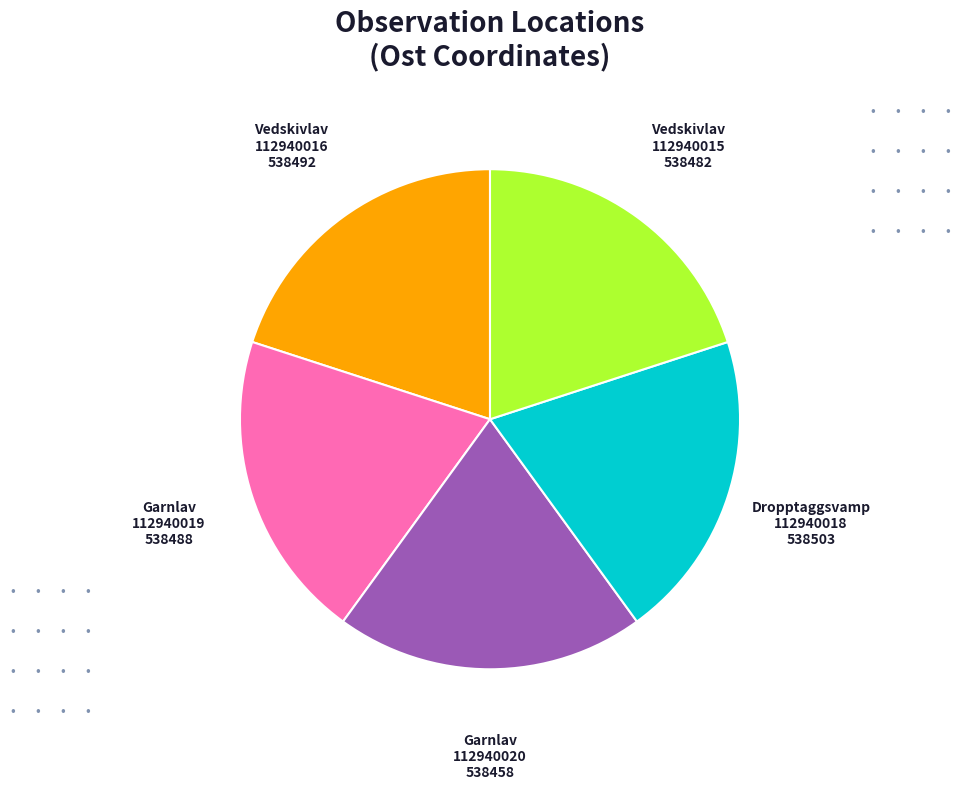

What is the ratio of the value at Dropptaggsvamp 112940018 to the value at Garnlav 112940020?

1.0